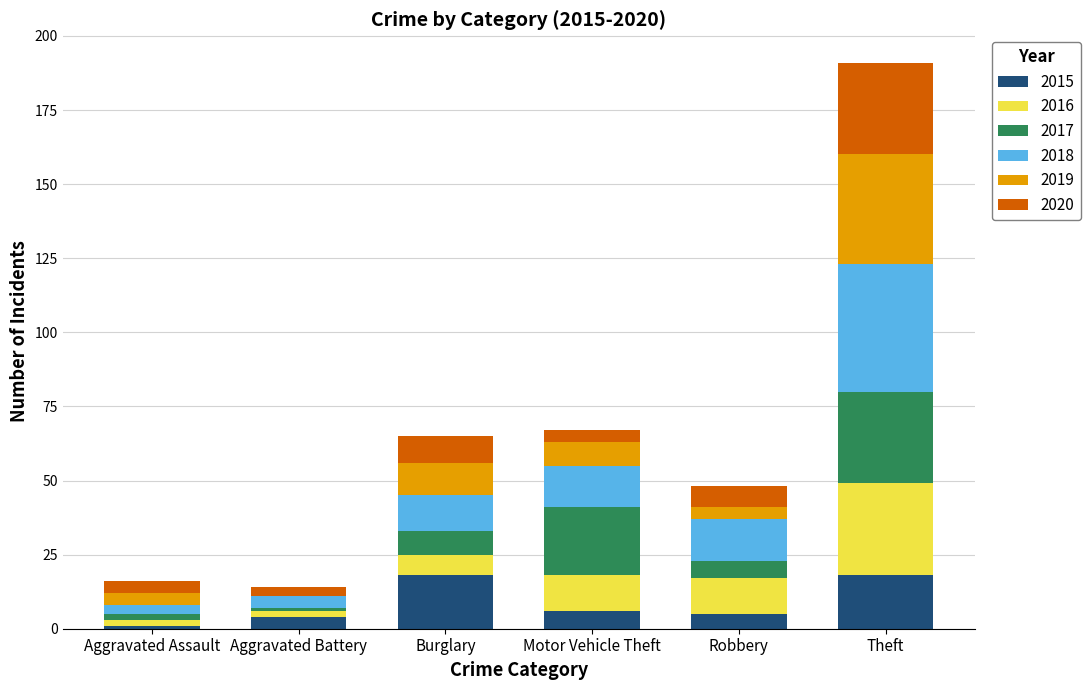

What is the sum of all 2015 values?

52